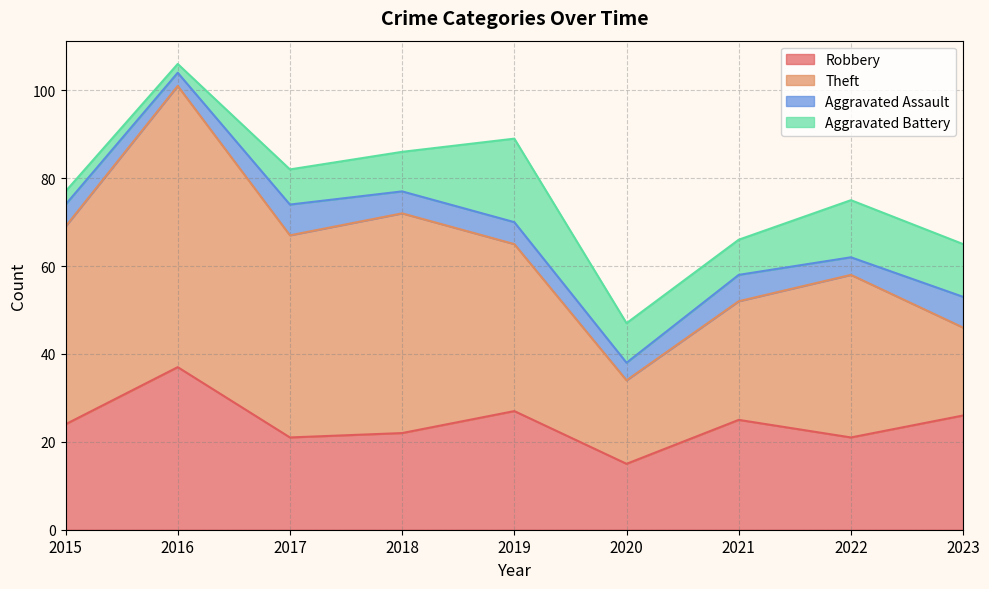

At which label does Aggravated Assault reach its minimum?

2016